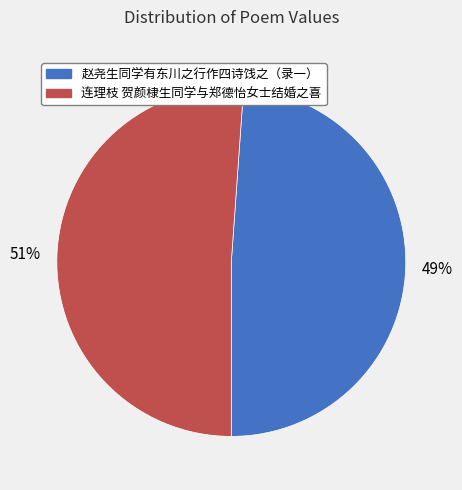

To the nearest percent, what percentage of the pie is 赵尧生同学有东川之行作四诗饯之（录一）?

49%